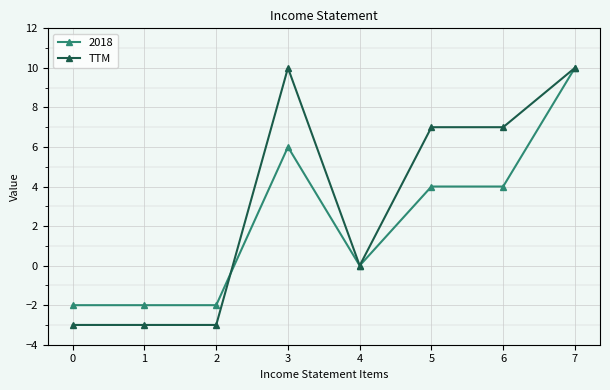

Is this an area chart (filled region under the line)?

No